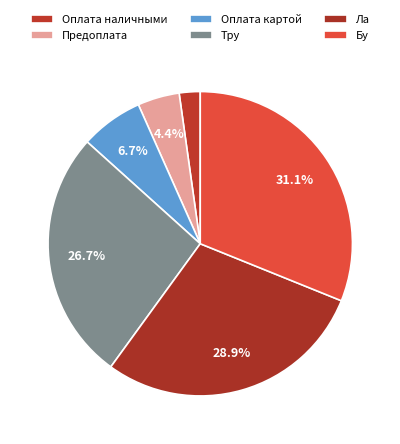

Does any single category account for the majority?

No